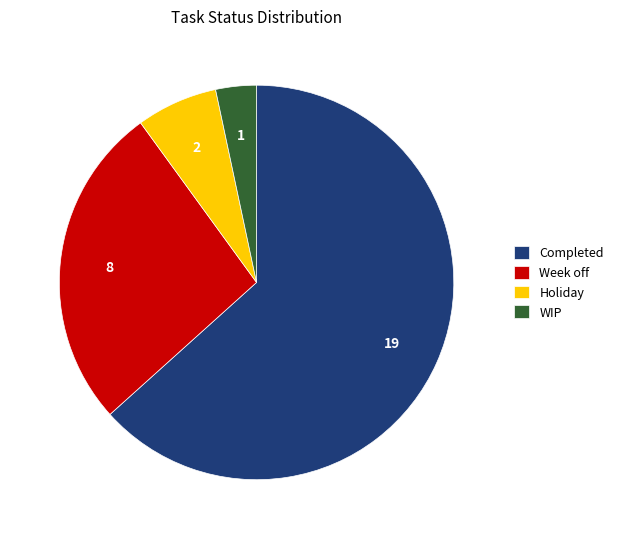

Approximately how many times larger is the value at Completed compared to Holiday?

9.5